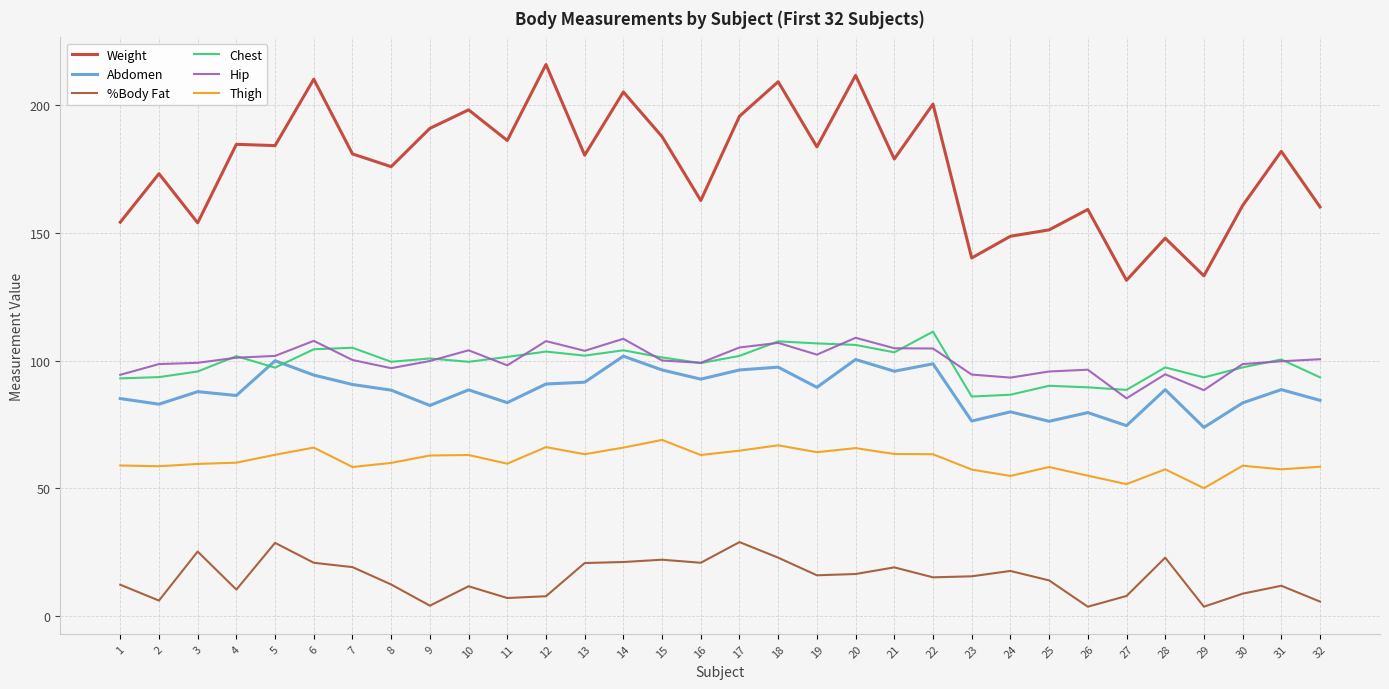

What is the maximum value for Weight?

216.0